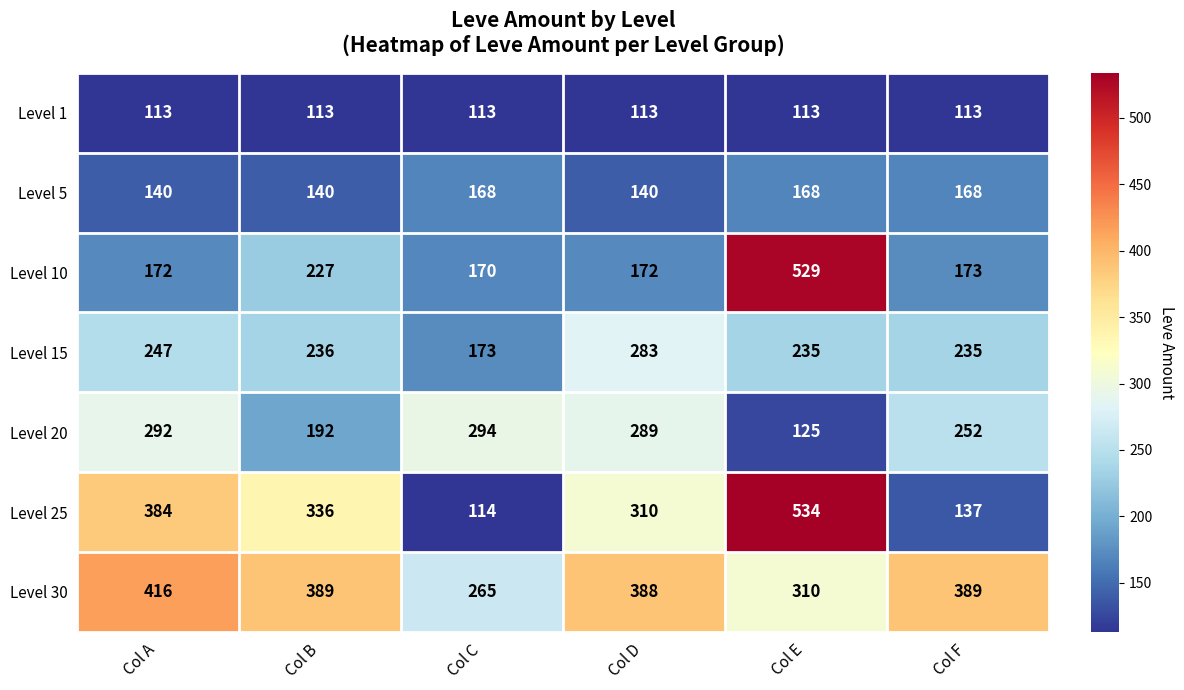

Rank the series by their maximum value, from lowest to highest.

Level 1, Level 5, Level 15, Level 20, Level 30, Level 10, Level 25